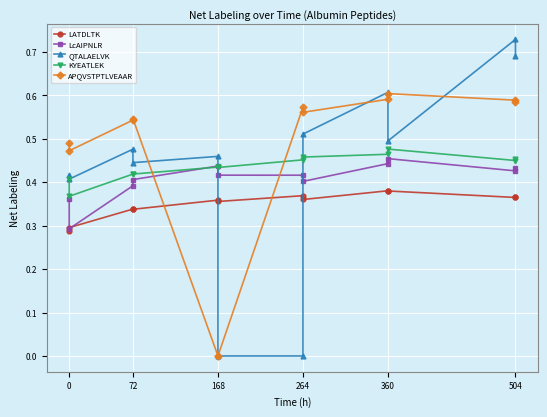

Reading left to right, transcribe all the data shown in this chart.

LATDLTK: 0.3	0.3	0.3	0.3	0.4	0.4	0.4	0.4	0.4	0.4	0.4	0.4
LcAIPNLR: 0.4	0.3	0.4	0.4	0.4	0.4	0.4	0.4	0.4	0.5	0.4	0.4
QTALAELVK: 0.4	0.4	0.5	0.4	0.5	0.0	0.0	0.5	0.6	0.5	0.7	0.7
KYEATLEK: 0.4	0.4	0.4	0.4	0.4	0.4	0.5	0.5	0.5	0.5	0.4	0.5
APQVSTPTLVEAAR: 0.5	0.5	0.5	0.5	0.0	0.0	0.6	0.6	0.6	0.6	0.6	0.6